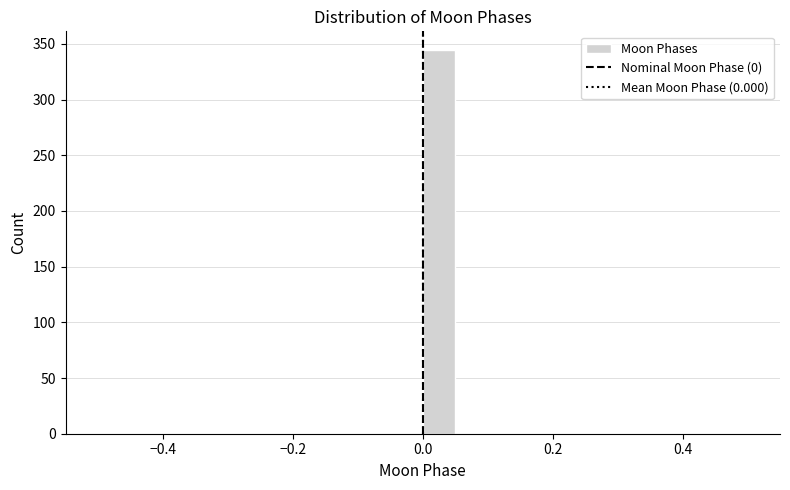

Around what value on the x-axis is the tallest bar? Give the approximate position of its centre, as read against the axis.

0.02